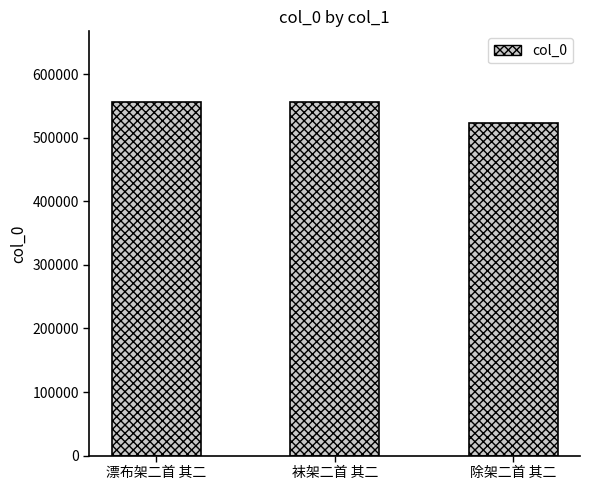

What is the smallest value displayed?

523685